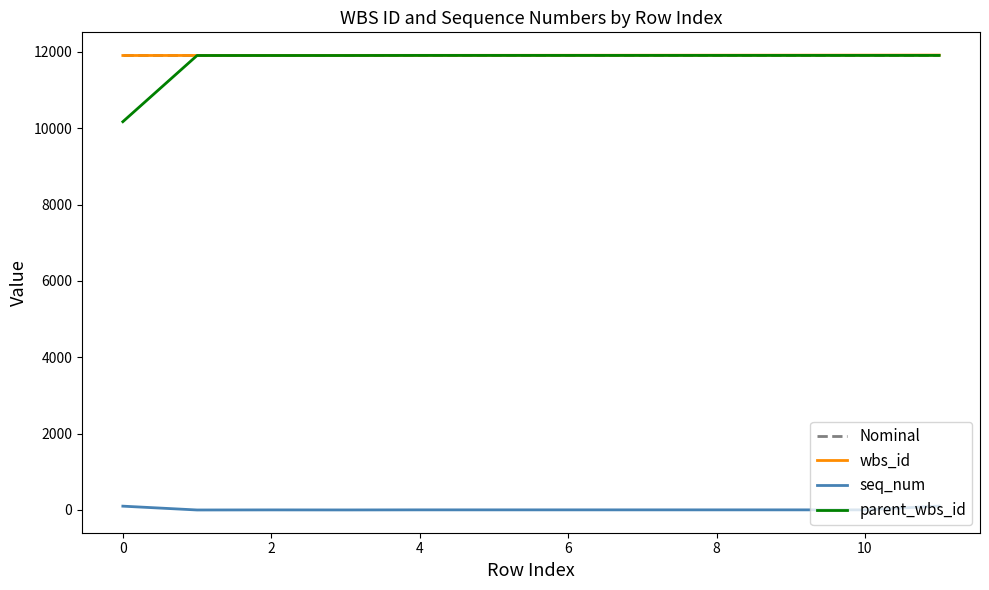

True or false: seq_num and parent_wbs_id cross at least once.

False